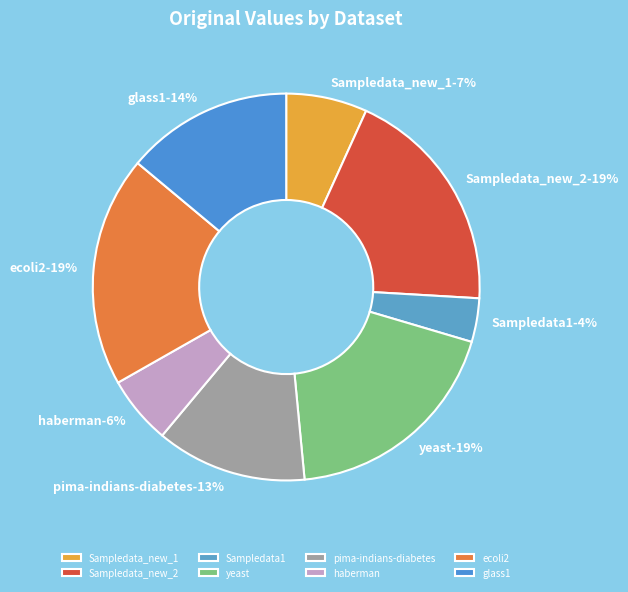

What percentage is the Sampledata1 slice, to the nearest percent?

4%